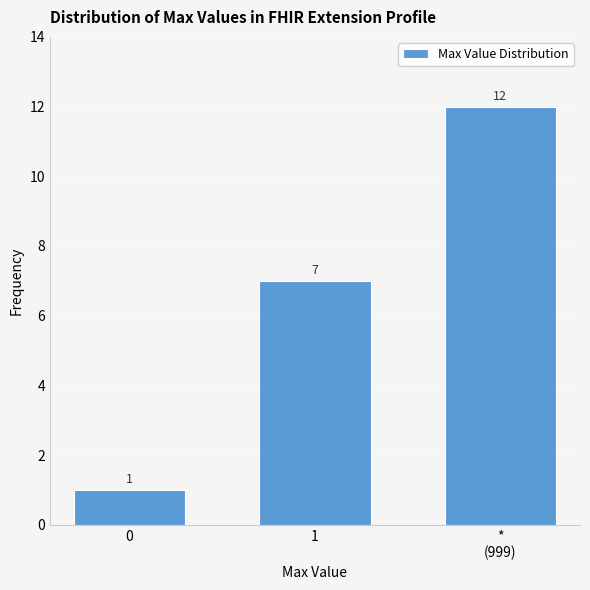

Reading left to right, extract all data points from this chart.

1	7	12